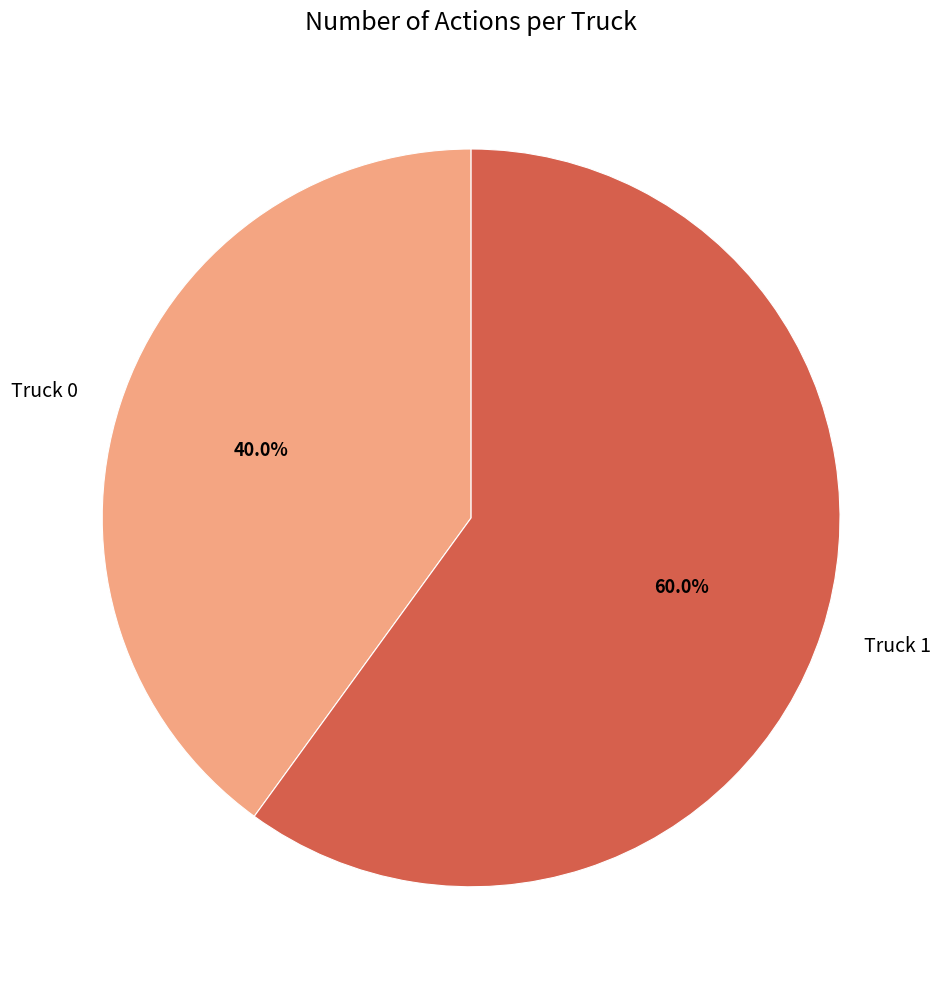

Is Truck 1 the majority of the pie?

Yes